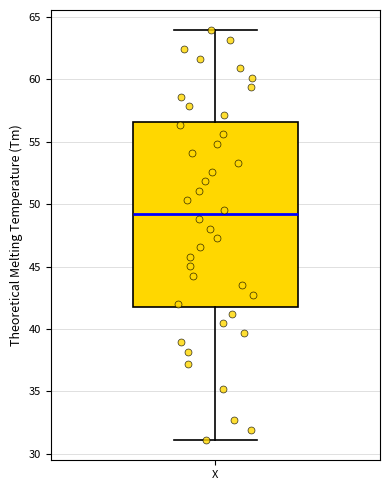

Where is the upper edge of the box for X on the y-axis? The values are not printed on the chart, so give them approximately, as read against the axis.

56.5